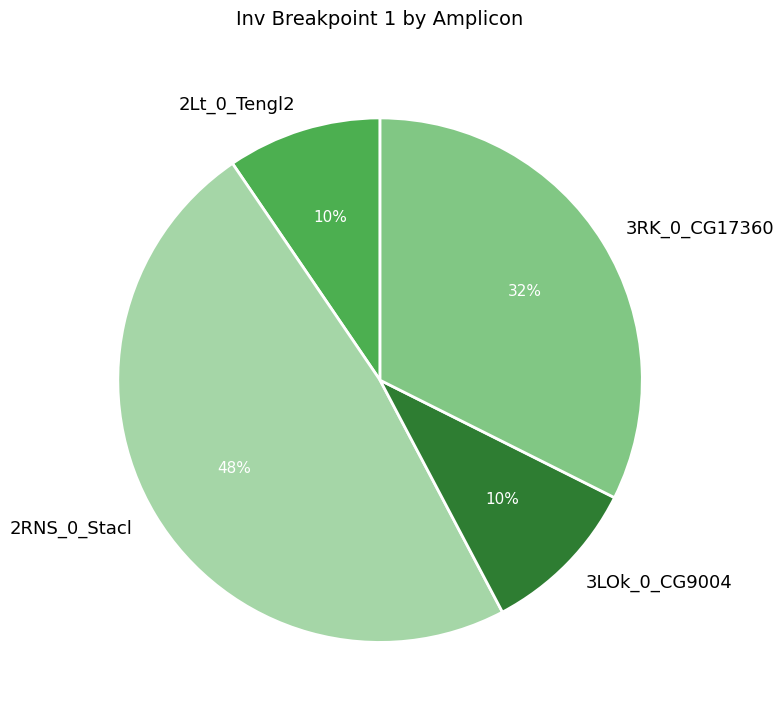

What percentage is the 2Lt_0_Tengl2 slice, to the nearest percent?

10%